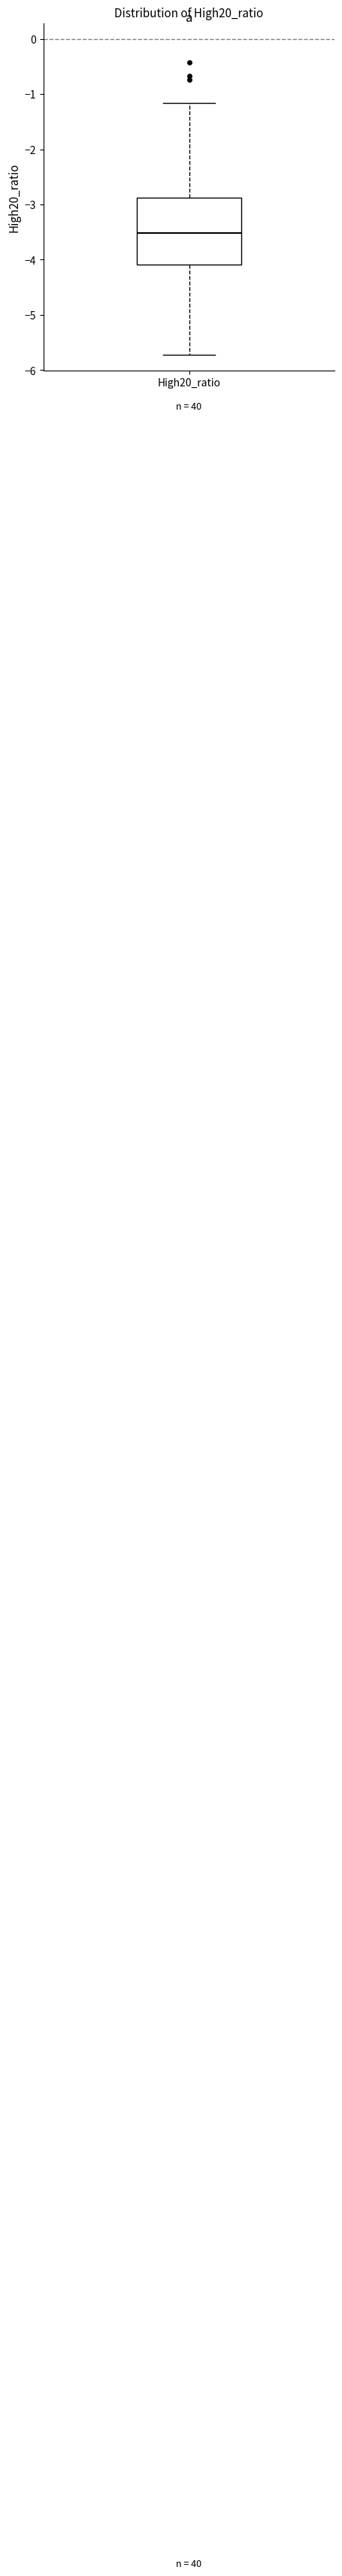

Where is the upper edge of the box for High20_ratio on the y-axis? The values are not printed on the chart, so give them approximately, as read against the axis.

-2.9